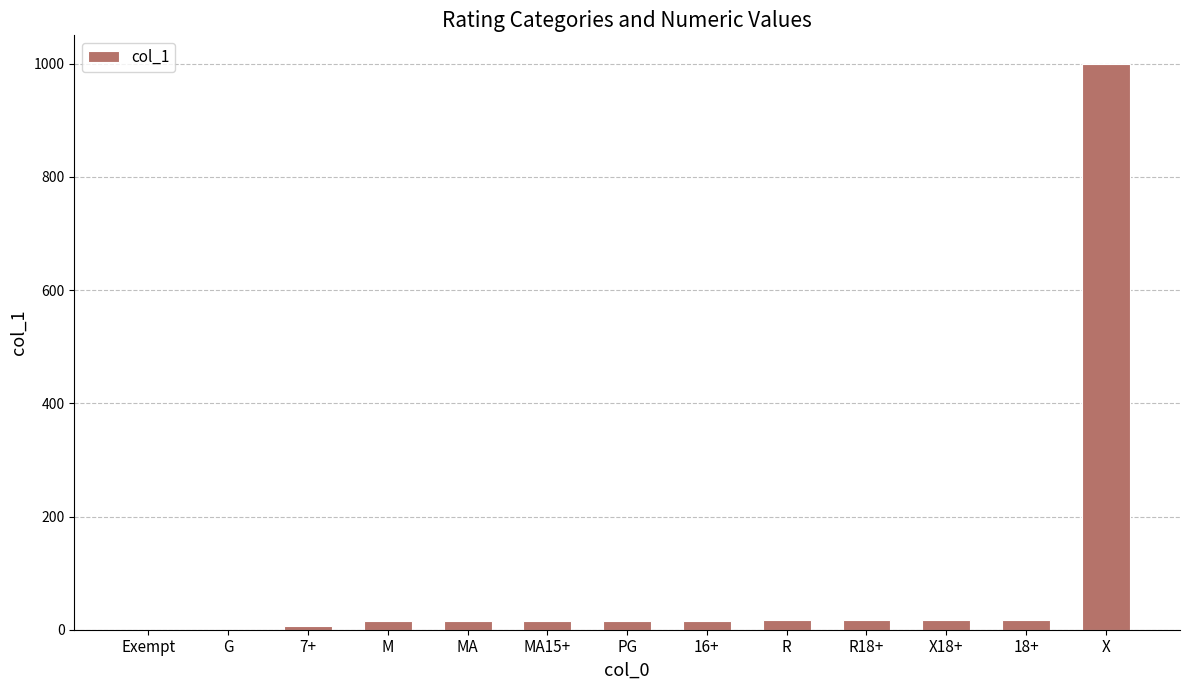

The chart shows a value of 310 at Exempt. True or false?

False